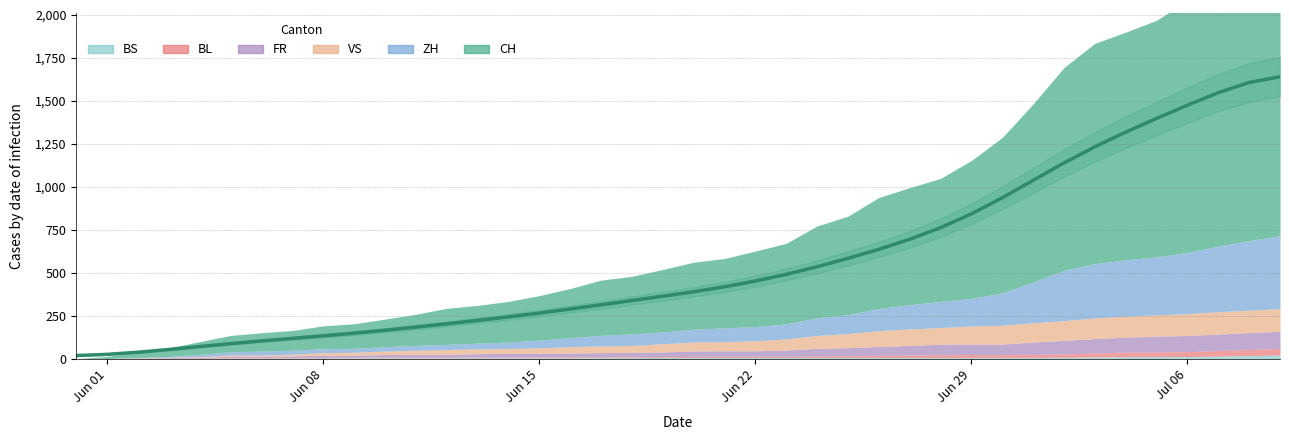

How many values in BL are above zero?

39